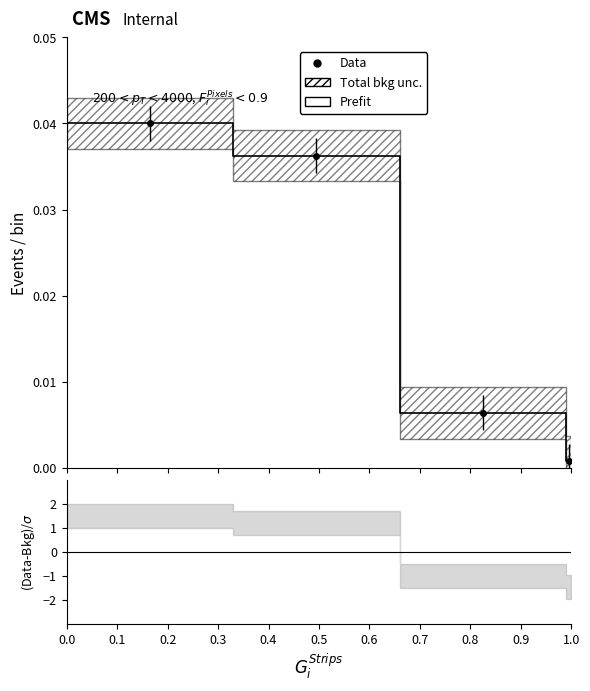

How many lines are shown in the chart?

1